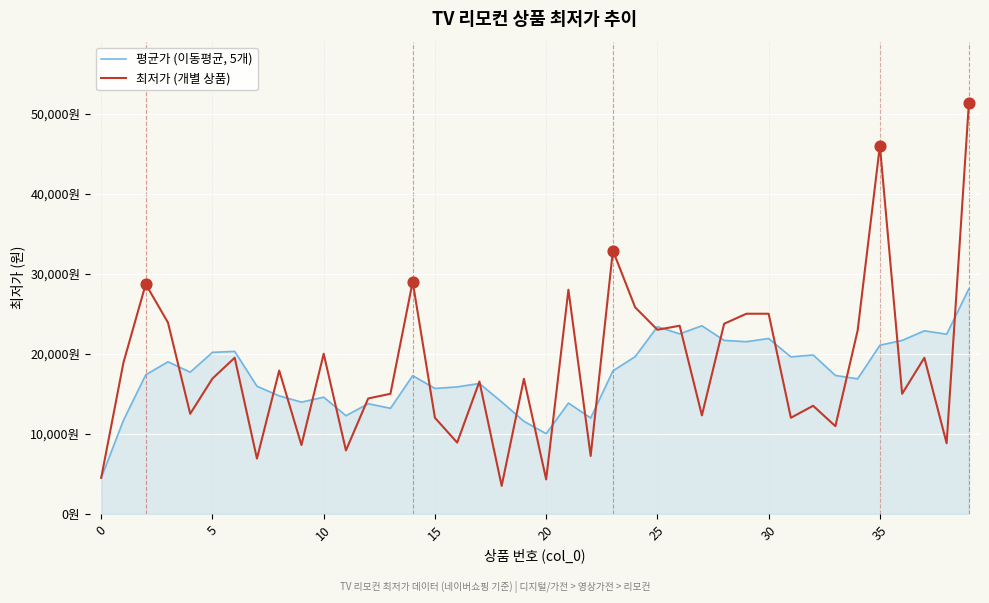

What are all the series names shown in the legend?

평균가 (이동평균, 5개), 최저가 (개별 상품)